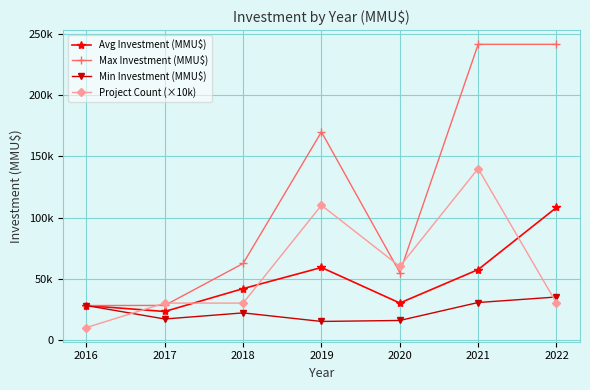

Where does the Avg Investment (MMU$) series first go above 41830?

2019